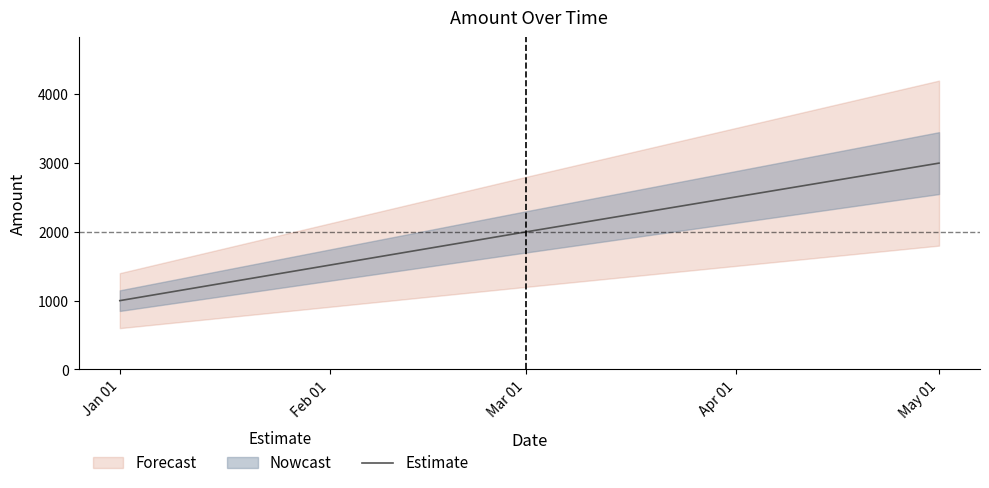

Reading left to right, list all the values displayed in this chart.

1000	2000	3000